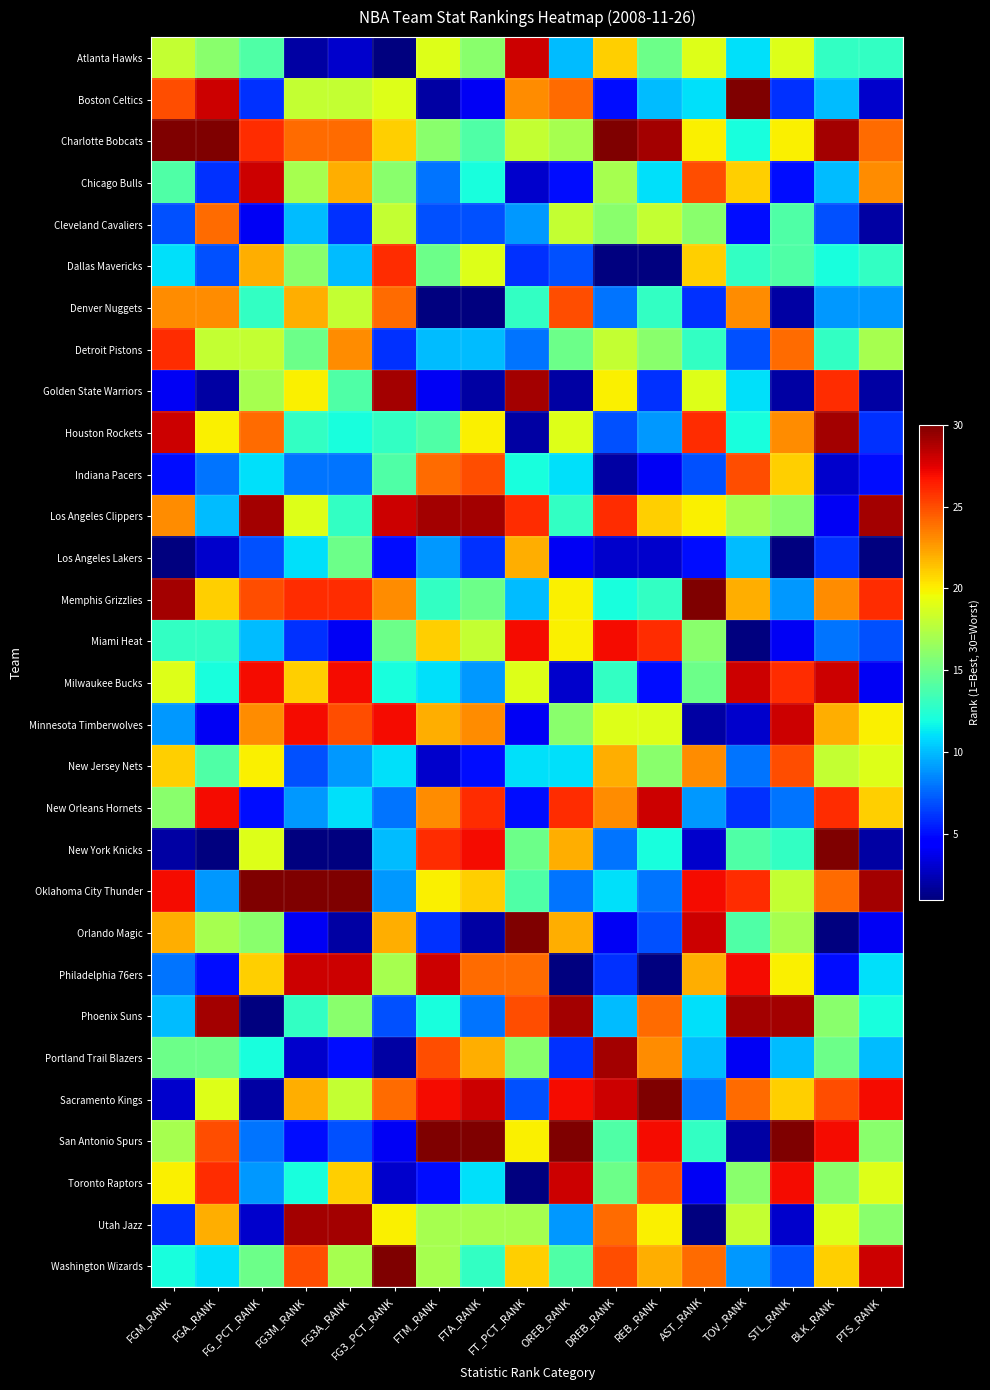

Reading left to right, list all the values displayed in this chart.

Atlanta Hawks: FGM_RANK=18	FGA_RANK=16	FG_PCT_RANK=14	FG3M_RANK=2	FG3A_RANK=3	FG3_PCT_RANK=1	FTM_RANK=19	FTA_RANK=16	FT_PCT_RANK=28	OREB_RANK=10	DREB_RANK=21	REB_RANK=15	AST_RANK=19	TOV_RANK=11	STL_RANK=19	BLK_RANK=13	PTS_RANK=13
Boston Celtics: FGM_RANK=25	FGA_RANK=28	FG_PCT_RANK=6	FG3M_RANK=18	FG3A_RANK=18	FG3_PCT_RANK=19	FTM_RANK=2	FTA_RANK=4	FT_PCT_RANK=23	OREB_RANK=24	DREB_RANK=5	REB_RANK=10	AST_RANK=11	TOV_RANK=30	STL_RANK=6	BLK_RANK=10	PTS_RANK=3
Charlotte Bobcats: FGM_RANK=30	FGA_RANK=30	FG_PCT_RANK=26	FG3M_RANK=24	FG3A_RANK=24	FG3_PCT_RANK=21	FTM_RANK=16	FTA_RANK=14	FT_PCT_RANK=18	OREB_RANK=17	DREB_RANK=30	REB_RANK=29	AST_RANK=20	TOV_RANK=12	STL_RANK=20	BLK_RANK=29	PTS_RANK=24
Chicago Bulls: FGM_RANK=14	FGA_RANK=6	FG_PCT_RANK=28	FG3M_RANK=17	FG3A_RANK=22	FG3_PCT_RANK=16	FTM_RANK=8	FTA_RANK=12	FT_PCT_RANK=3	OREB_RANK=5	DREB_RANK=17	REB_RANK=11	AST_RANK=25	TOV_RANK=21	STL_RANK=5	BLK_RANK=10	PTS_RANK=23
Cleveland Cavaliers: FGM_RANK=7	FGA_RANK=24	FG_PCT_RANK=4	FG3M_RANK=10	FG3A_RANK=6	FG3_PCT_RANK=18	FTM_RANK=7	FTA_RANK=7	FT_PCT_RANK=9	OREB_RANK=18	DREB_RANK=16	REB_RANK=18	AST_RANK=16	TOV_RANK=5	STL_RANK=14	BLK_RANK=7	PTS_RANK=2
Dallas Mavericks: FGM_RANK=11	FGA_RANK=7	FG_PCT_RANK=22	FG3M_RANK=16	FG3A_RANK=10	FG3_PCT_RANK=26	FTM_RANK=15	FTA_RANK=19	FT_PCT_RANK=6	OREB_RANK=7	DREB_RANK=1	REB_RANK=1	AST_RANK=21	TOV_RANK=13	STL_RANK=14	BLK_RANK=12	PTS_RANK=13
Denver Nuggets: FGM_RANK=23	FGA_RANK=23	FG_PCT_RANK=13	FG3M_RANK=22	FG3A_RANK=18	FG3_PCT_RANK=24	FTM_RANK=1	FTA_RANK=1	FT_PCT_RANK=13	OREB_RANK=25	DREB_RANK=8	REB_RANK=13	AST_RANK=6	TOV_RANK=23	STL_RANK=2	BLK_RANK=9	PTS_RANK=9
Detroit Pistons: FGM_RANK=26	FGA_RANK=18	FG_PCT_RANK=18	FG3M_RANK=15	FG3A_RANK=23	FG3_PCT_RANK=6	FTM_RANK=10	FTA_RANK=10	FT_PCT_RANK=8	OREB_RANK=15	DREB_RANK=18	REB_RANK=16	AST_RANK=13	TOV_RANK=7	STL_RANK=24	BLK_RANK=13	PTS_RANK=17
Golden State Warriors: FGM_RANK=4	FGA_RANK=2	FG_PCT_RANK=17	FG3M_RANK=20	FG3A_RANK=14	FG3_PCT_RANK=29	FTM_RANK=4	FTA_RANK=2	FT_PCT_RANK=29	OREB_RANK=2	DREB_RANK=20	REB_RANK=6	AST_RANK=19	TOV_RANK=11	STL_RANK=2	BLK_RANK=26	PTS_RANK=2
Houston Rockets: FGM_RANK=28	FGA_RANK=20	FG_PCT_RANK=24	FG3M_RANK=13	FG3A_RANK=12	FG3_PCT_RANK=13	FTM_RANK=14	FTA_RANK=20	FT_PCT_RANK=2	OREB_RANK=19	DREB_RANK=7	REB_RANK=9	AST_RANK=26	TOV_RANK=12	STL_RANK=23	BLK_RANK=29	PTS_RANK=6
Indiana Pacers: FGM_RANK=5	FGA_RANK=8	FG_PCT_RANK=11	FG3M_RANK=8	FG3A_RANK=8	FG3_PCT_RANK=14	FTM_RANK=24	FTA_RANK=25	FT_PCT_RANK=12	OREB_RANK=11	DREB_RANK=2	REB_RANK=4	AST_RANK=7	TOV_RANK=25	STL_RANK=21	BLK_RANK=3	PTS_RANK=5
Los Angeles Clippers: FGM_RANK=23	FGA_RANK=10	FG_PCT_RANK=29	FG3M_RANK=19	FG3A_RANK=13	FG3_PCT_RANK=28	FTM_RANK=29	FTA_RANK=29	FT_PCT_RANK=26	OREB_RANK=13	DREB_RANK=26	REB_RANK=21	AST_RANK=20	TOV_RANK=17	STL_RANK=16	BLK_RANK=4	PTS_RANK=29
Los Angeles Lakers: FGM_RANK=1	FGA_RANK=3	FG_PCT_RANK=7	FG3M_RANK=11	FG3A_RANK=15	FG3_PCT_RANK=5	FTM_RANK=9	FTA_RANK=6	FT_PCT_RANK=22	OREB_RANK=4	DREB_RANK=3	REB_RANK=3	AST_RANK=5	TOV_RANK=10	STL_RANK=1	BLK_RANK=6	PTS_RANK=1
Memphis Grizzlies: FGM_RANK=29	FGA_RANK=21	FG_PCT_RANK=25	FG3M_RANK=26	FG3A_RANK=26	FG3_PCT_RANK=23	FTM_RANK=13	FTA_RANK=15	FT_PCT_RANK=10	OREB_RANK=20	DREB_RANK=12	REB_RANK=13	AST_RANK=30	TOV_RANK=22	STL_RANK=9	BLK_RANK=23	PTS_RANK=26
Miami Heat: FGM_RANK=13	FGA_RANK=13	FG_PCT_RANK=10	FG3M_RANK=6	FG3A_RANK=4	FG3_PCT_RANK=15	FTM_RANK=21	FTA_RANK=18	FT_PCT_RANK=27	OREB_RANK=20	DREB_RANK=27	REB_RANK=26	AST_RANK=16	TOV_RANK=1	STL_RANK=4	BLK_RANK=8	PTS_RANK=7
Milwaukee Bucks: FGM_RANK=19	FGA_RANK=12	FG_PCT_RANK=27	FG3M_RANK=21	FG3A_RANK=27	FG3_PCT_RANK=12	FTM_RANK=11	FTA_RANK=9	FT_PCT_RANK=19	OREB_RANK=3	DREB_RANK=13	REB_RANK=5	AST_RANK=15	TOV_RANK=28	STL_RANK=26	BLK_RANK=28	PTS_RANK=4
Minnesota Timberwolves: FGM_RANK=9	FGA_RANK=4	FG_PCT_RANK=23	FG3M_RANK=27	FG3A_RANK=25	FG3_PCT_RANK=27	FTM_RANK=22	FTA_RANK=23	FT_PCT_RANK=4	OREB_RANK=16	DREB_RANK=19	REB_RANK=19	AST_RANK=2	TOV_RANK=3	STL_RANK=28	BLK_RANK=22	PTS_RANK=20
New Jersey Nets: FGM_RANK=21	FGA_RANK=14	FG_PCT_RANK=20	FG3M_RANK=7	FG3A_RANK=9	FG3_PCT_RANK=11	FTM_RANK=3	FTA_RANK=5	FT_PCT_RANK=11	OREB_RANK=11	DREB_RANK=22	REB_RANK=16	AST_RANK=23	TOV_RANK=8	STL_RANK=25	BLK_RANK=18	PTS_RANK=19
New Orleans Hornets: FGM_RANK=16	FGA_RANK=27	FG_PCT_RANK=5	FG3M_RANK=9	FG3A_RANK=11	FG3_PCT_RANK=8	FTM_RANK=23	FTA_RANK=26	FT_PCT_RANK=5	OREB_RANK=26	DREB_RANK=23	REB_RANK=28	AST_RANK=9	TOV_RANK=6	STL_RANK=8	BLK_RANK=26	PTS_RANK=21
New York Knicks: FGM_RANK=2	FGA_RANK=1	FG_PCT_RANK=19	FG3M_RANK=1	FG3A_RANK=1	FG3_PCT_RANK=10	FTM_RANK=26	FTA_RANK=27	FT_PCT_RANK=15	OREB_RANK=22	DREB_RANK=8	REB_RANK=12	AST_RANK=3	TOV_RANK=14	STL_RANK=13	BLK_RANK=30	PTS_RANK=2
Oklahoma City Thunder: FGM_RANK=27	FGA_RANK=9	FG_PCT_RANK=30	FG3M_RANK=30	FG3A_RANK=30	FG3_PCT_RANK=9	FTM_RANK=20	FTA_RANK=21	FT_PCT_RANK=14	OREB_RANK=8	DREB_RANK=11	REB_RANK=8	AST_RANK=27	TOV_RANK=26	STL_RANK=18	BLK_RANK=24	PTS_RANK=29
Orlando Magic: FGM_RANK=22	FGA_RANK=17	FG_PCT_RANK=16	FG3M_RANK=4	FG3A_RANK=2	FG3_PCT_RANK=22	FTM_RANK=6	FTA_RANK=2	FT_PCT_RANK=30	OREB_RANK=22	DREB_RANK=4	REB_RANK=7	AST_RANK=28	TOV_RANK=14	STL_RANK=17	BLK_RANK=1	PTS_RANK=4
Philadelphia 76ers: FGM_RANK=8	FGA_RANK=5	FG_PCT_RANK=21	FG3M_RANK=28	FG3A_RANK=28	FG3_PCT_RANK=17	FTM_RANK=28	FTA_RANK=24	FT_PCT_RANK=24	OREB_RANK=1	DREB_RANK=6	REB_RANK=1	AST_RANK=22	TOV_RANK=27	STL_RANK=20	BLK_RANK=5	PTS_RANK=11
Phoenix Suns: FGM_RANK=10	FGA_RANK=29	FG_PCT_RANK=1	FG3M_RANK=13	FG3A_RANK=16	FG3_PCT_RANK=7	FTM_RANK=12	FTA_RANK=8	FT_PCT_RANK=25	OREB_RANK=29	DREB_RANK=10	REB_RANK=24	AST_RANK=11	TOV_RANK=29	STL_RANK=29	BLK_RANK=16	PTS_RANK=12
Portland Trail Blazers: FGM_RANK=15	FGA_RANK=15	FG_PCT_RANK=12	FG3M_RANK=3	FG3A_RANK=5	FG3_PCT_RANK=2	FTM_RANK=25	FTA_RANK=22	FT_PCT_RANK=16	OREB_RANK=6	DREB_RANK=29	REB_RANK=23	AST_RANK=10	TOV_RANK=4	STL_RANK=10	BLK_RANK=15	PTS_RANK=10
Sacramento Kings: FGM_RANK=3	FGA_RANK=19	FG_PCT_RANK=2	FG3M_RANK=22	FG3A_RANK=18	FG3_PCT_RANK=24	FTM_RANK=27	FTA_RANK=28	FT_PCT_RANK=7	OREB_RANK=27	DREB_RANK=28	REB_RANK=30	AST_RANK=8	TOV_RANK=24	STL_RANK=21	BLK_RANK=25	PTS_RANK=27
San Antonio Spurs: FGM_RANK=17	FGA_RANK=25	FG_PCT_RANK=8	FG3M_RANK=5	FG3A_RANK=7	FG3_PCT_RANK=4	FTM_RANK=30	FTA_RANK=30	FT_PCT_RANK=20	OREB_RANK=30	DREB_RANK=14	REB_RANK=27	AST_RANK=13	TOV_RANK=2	STL_RANK=30	BLK_RANK=27	PTS_RANK=16
Toronto Raptors: FGM_RANK=20	FGA_RANK=26	FG_PCT_RANK=9	FG3M_RANK=12	FG3A_RANK=21	FG3_PCT_RANK=3	FTM_RANK=5	FTA_RANK=11	FT_PCT_RANK=1	OREB_RANK=28	DREB_RANK=15	REB_RANK=25	AST_RANK=4	TOV_RANK=16	STL_RANK=27	BLK_RANK=16	PTS_RANK=19
Utah Jazz: FGM_RANK=6	FGA_RANK=22	FG_PCT_RANK=3	FG3M_RANK=29	FG3A_RANK=29	FG3_PCT_RANK=20	FTM_RANK=17	FTA_RANK=17	FT_PCT_RANK=17	OREB_RANK=9	DREB_RANK=24	REB_RANK=20	AST_RANK=1	TOV_RANK=18	STL_RANK=3	BLK_RANK=19	PTS_RANK=16
Washington Wizards: FGM_RANK=12	FGA_RANK=11	FG_PCT_RANK=15	FG3M_RANK=25	FG3A_RANK=17	FG3_PCT_RANK=30	FTM_RANK=17	FTA_RANK=13	FT_PCT_RANK=21	OREB_RANK=14	DREB_RANK=25	REB_RANK=22	AST_RANK=24	TOV_RANK=9	STL_RANK=7	BLK_RANK=21	PTS_RANK=28